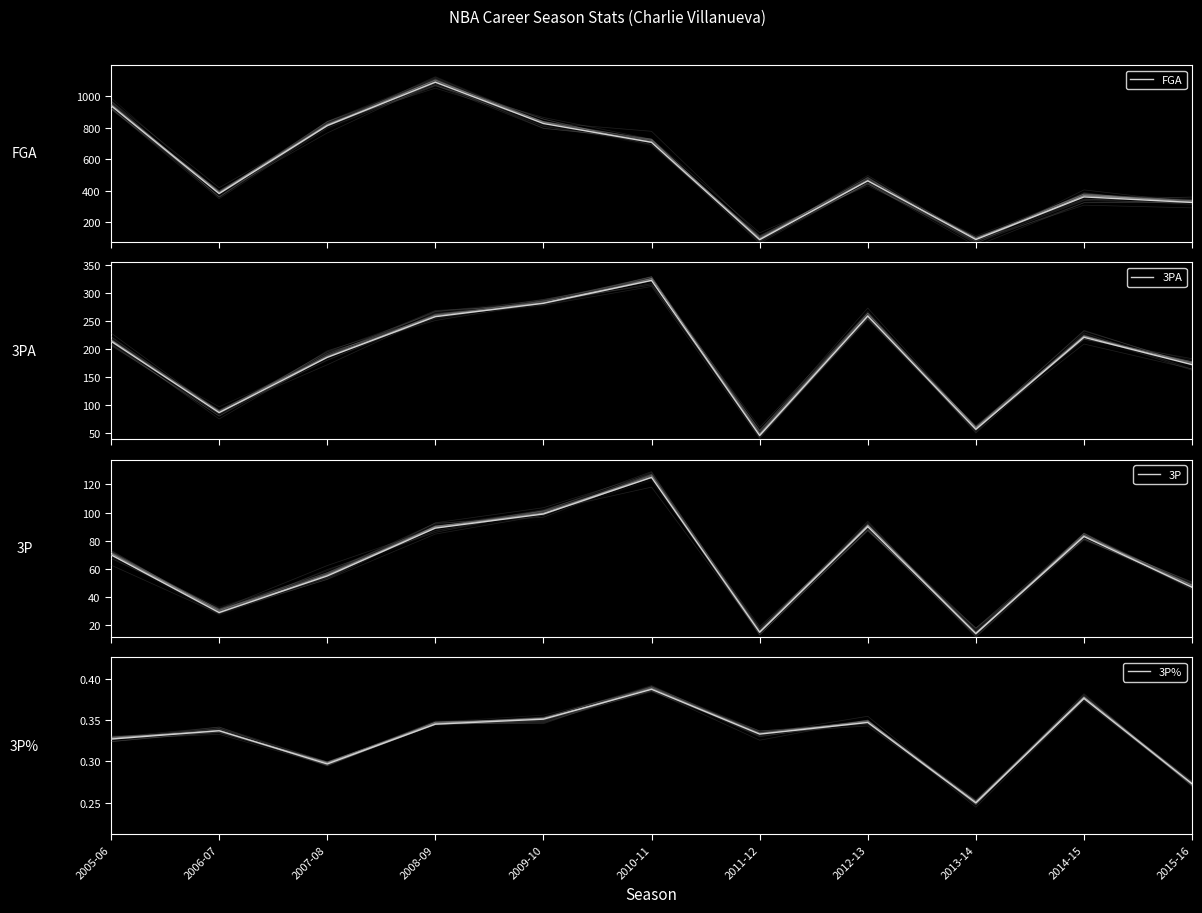

True or false: 3P and FGA cross at least once.

False